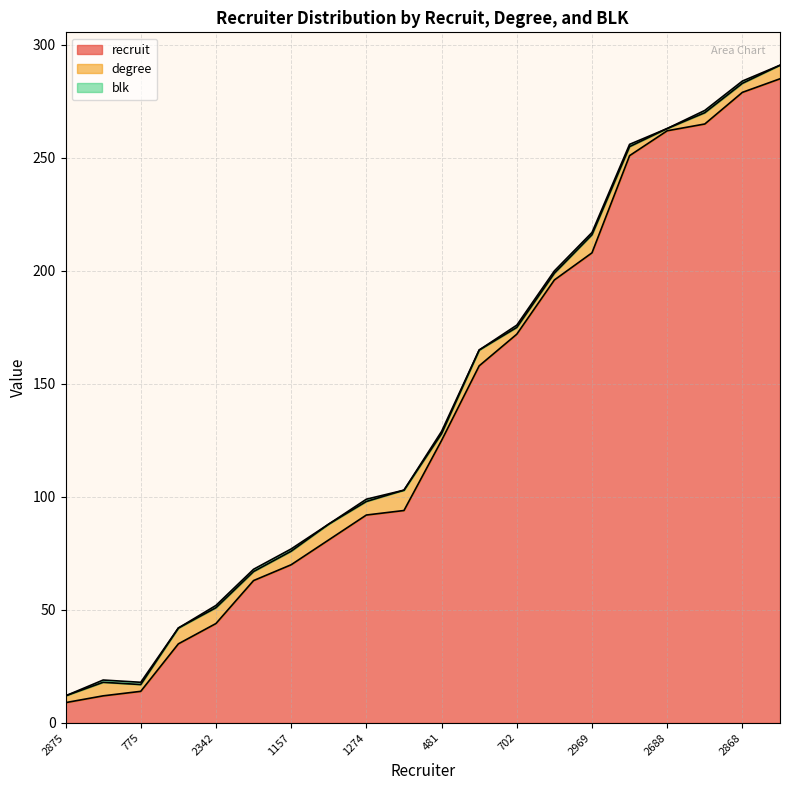

True or false: blk and degree cross at least once.

False